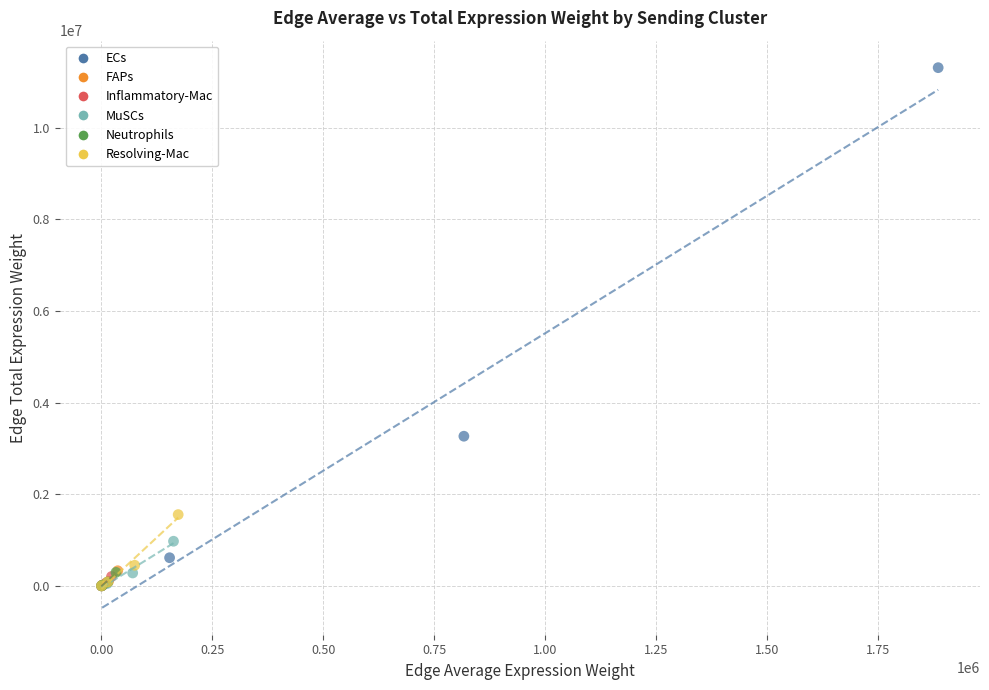

What are all the series names shown in the legend?

ECs, FAPs, Inflammatory-Mac, MuSCs, Neutrophils, Resolving-Mac